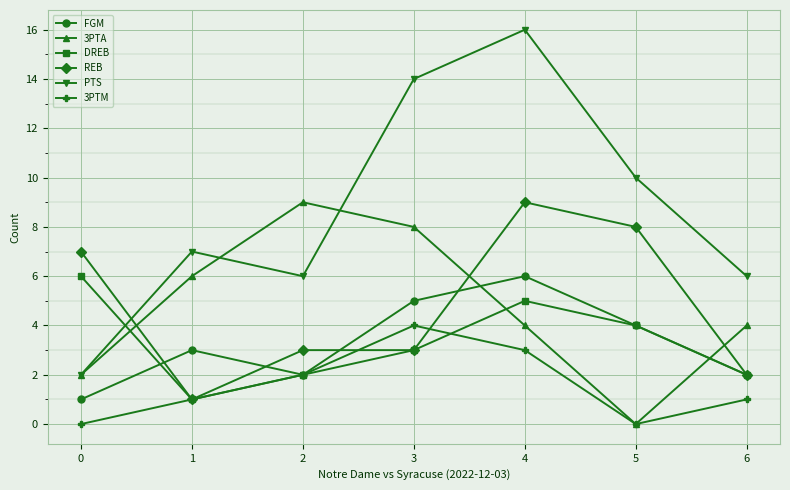

How many data points does each series have?

7